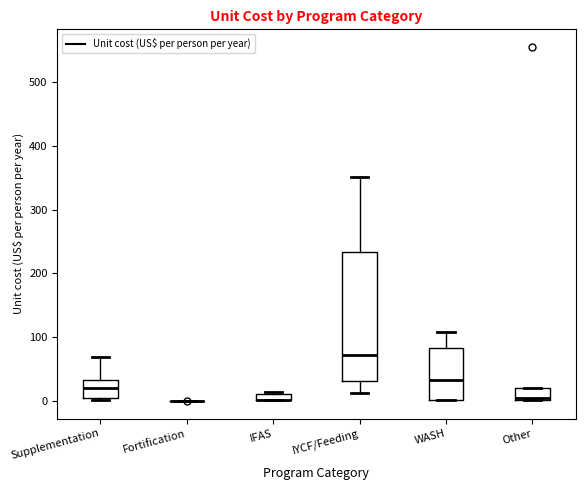

Which box is the tallest, from its lower edge to its upper edge?

IYCF/Feeding